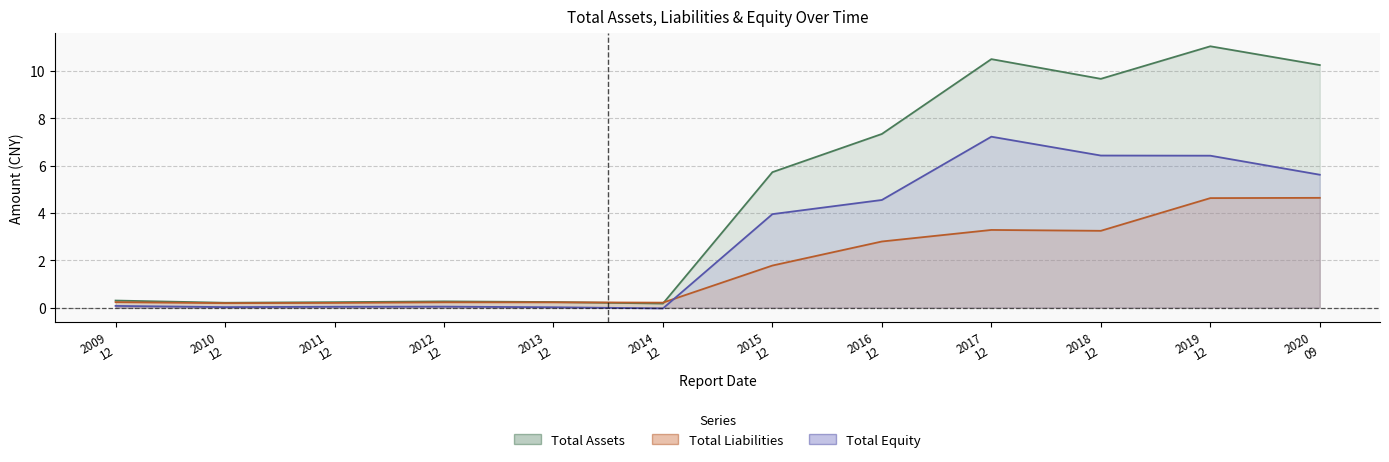

In TOTAL_EQUITY, how many points are lower than both neighbors (excluding endpoints)?

2